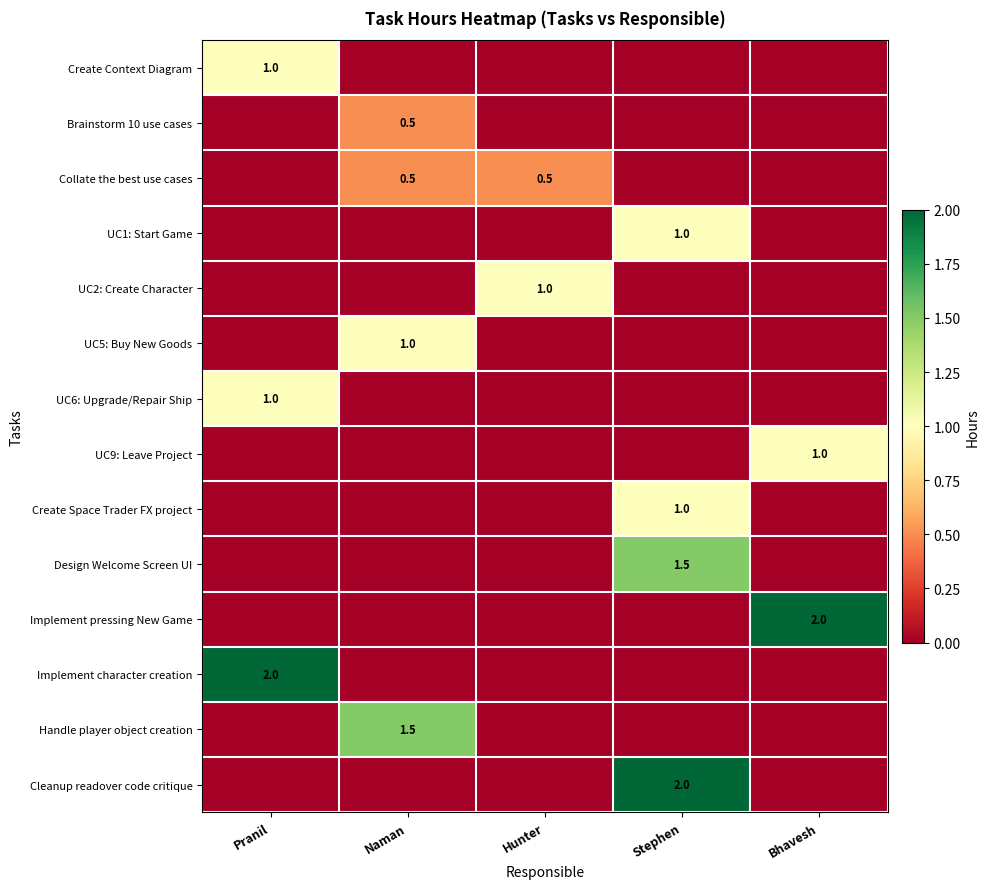

What is the total value across all series at Stephen?

5.5